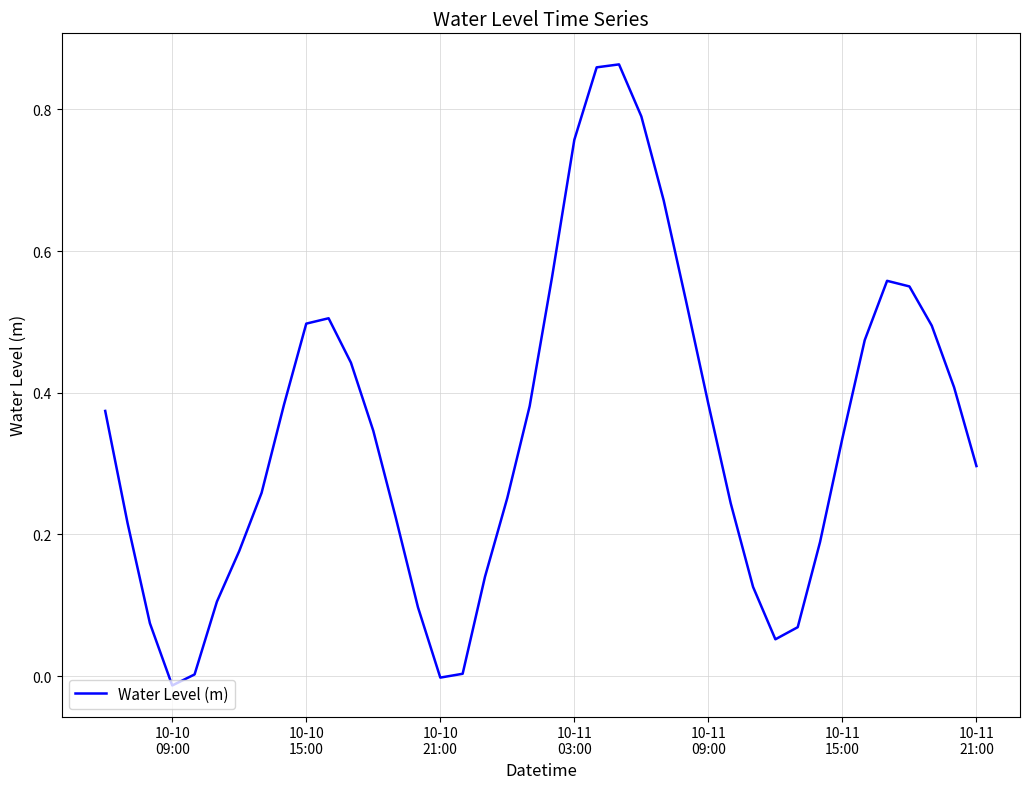

Reading left to right, transcribe all the data shown in this chart.

0.4	0.2	0.1	-0.0	0.0	0.1	0.2	0.3	0.4	0.5	0.5	0.4	0.3	0.2	0.1	-0.0	0.0	0.1	0.3	0.4	0.6	0.8	0.9	0.9	0.8	0.7	0.5	0.4	0.2	0.1	0.1	0.1	0.2	0.3	0.5	0.6	0.6	0.5	0.4	0.3